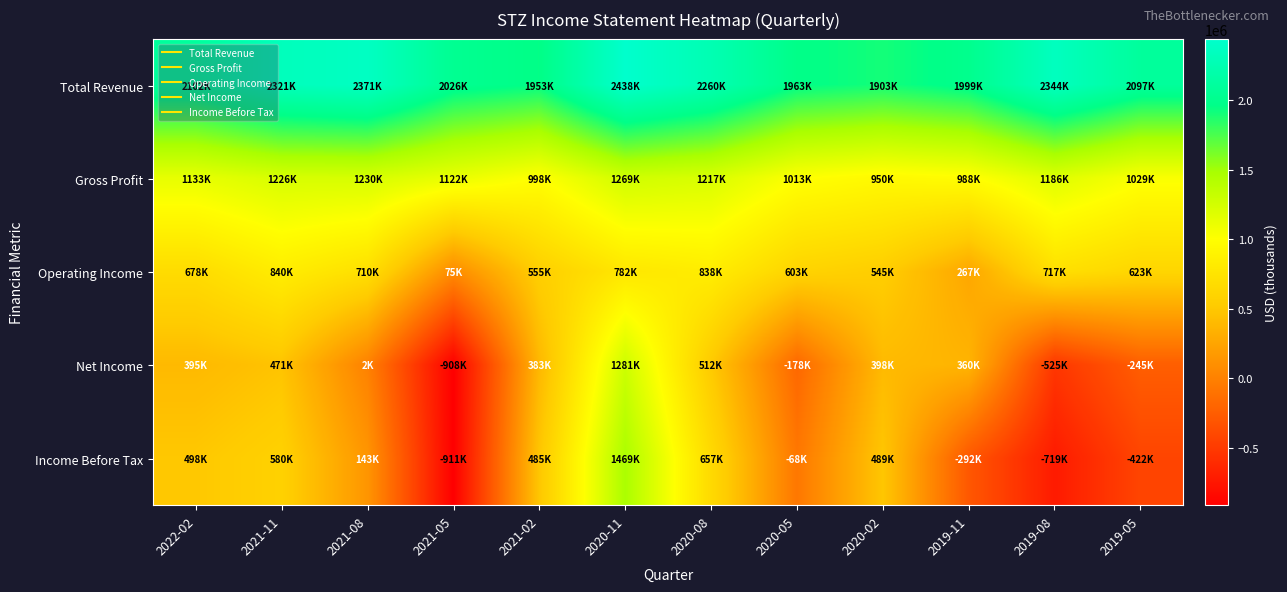

List the series in order of their peak value, lowest first.

Operating Income, Gross Profit, Net Income, Income Before Tax, Total Revenue